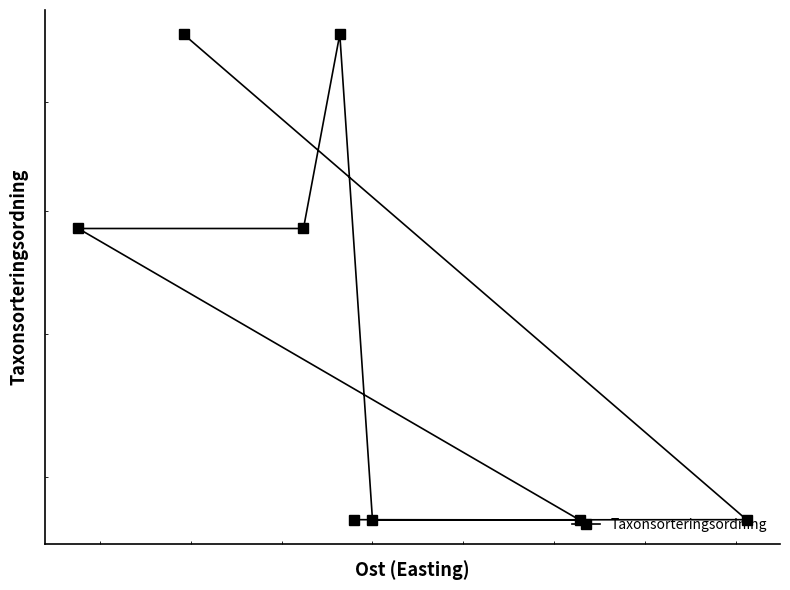

What is the average value?

72470